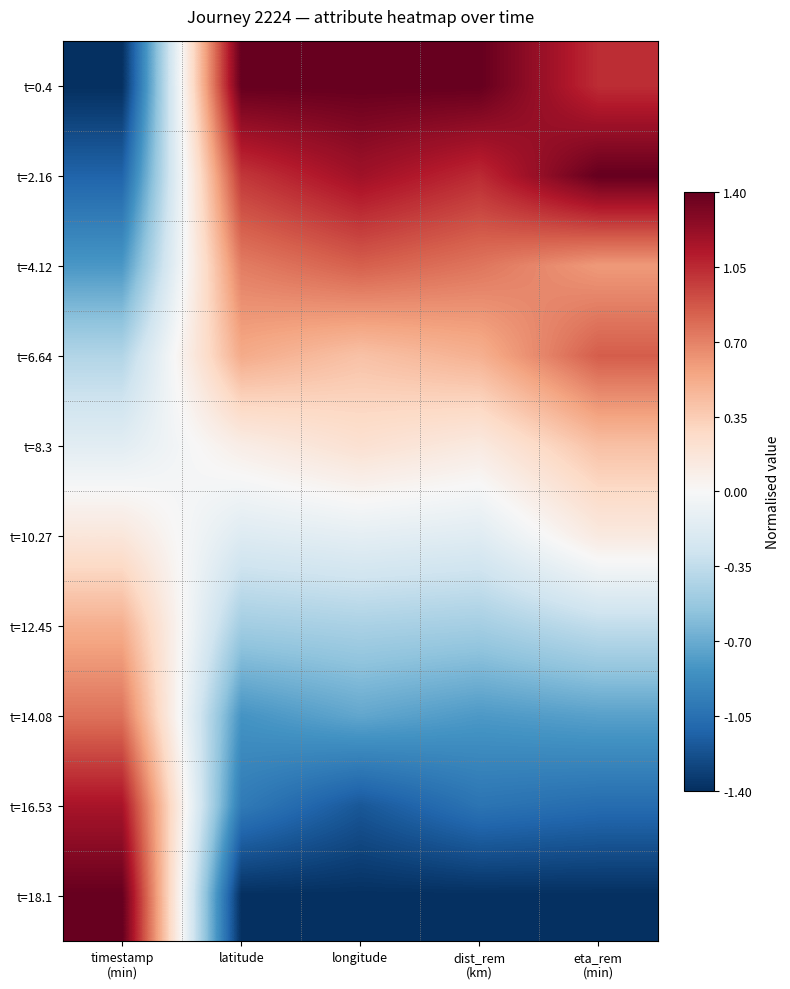

Which series has the largest range (max minus min)?

t=0.4